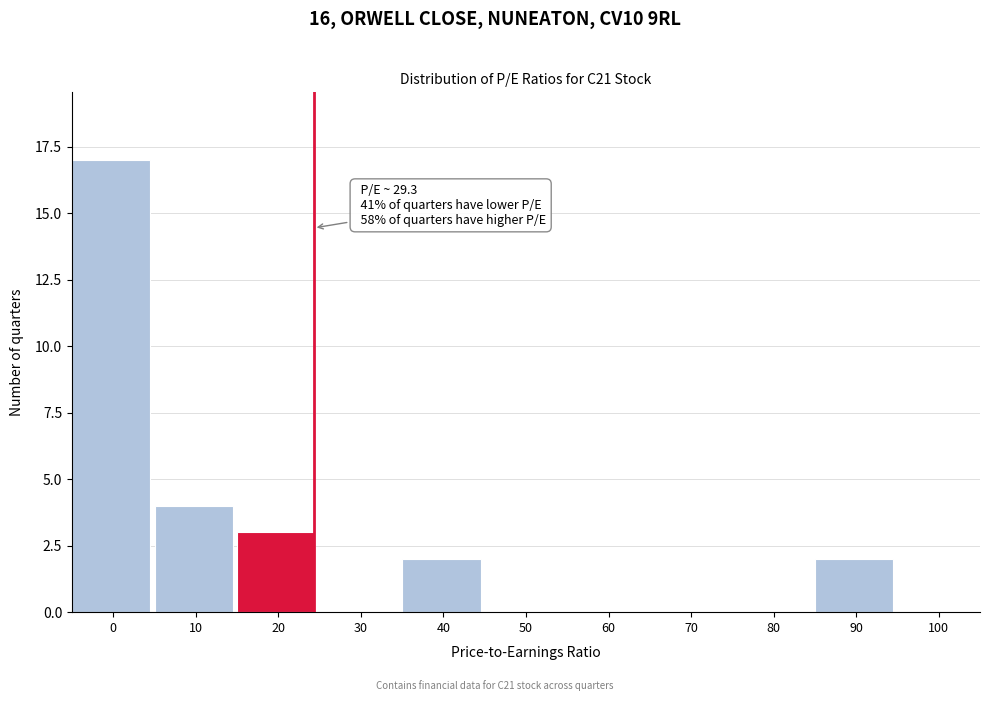

Reading left to right, extract all data points from this chart.

0=17	10=4	20=3	30=0	40=2	50=0	60=0	70=0	80=0	90=2	100=0